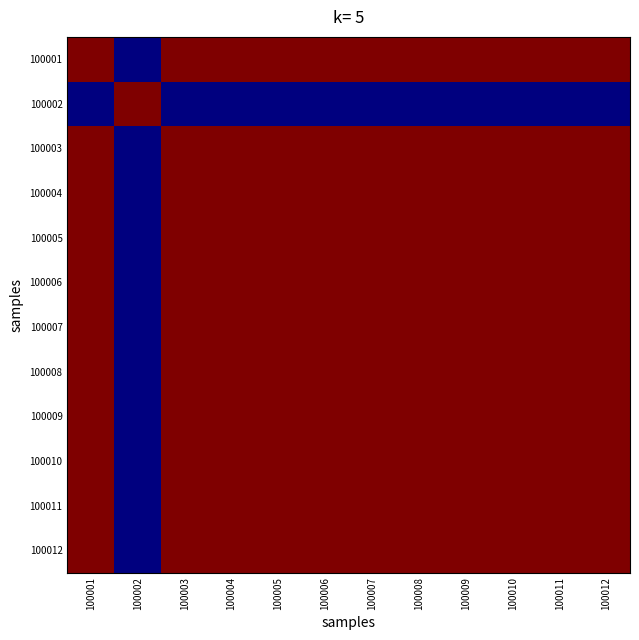

At how many categories does at least one series exceed 0?

12